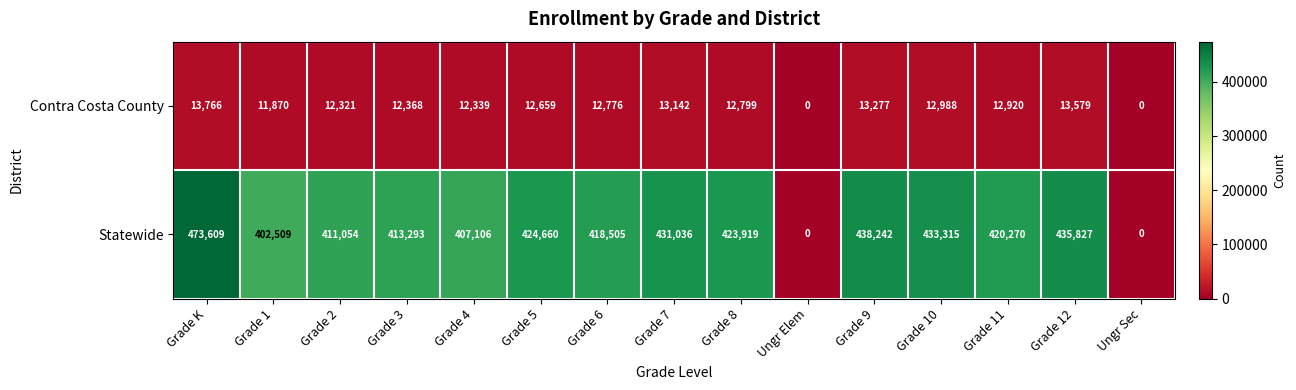

Reading right to left, extract all data points from this chart.

Contra Costa County: Ungr Sec=0	Grade 12=13579	Grade 11=12920	Grade 10=12988	Grade 9=13277	Ungr Elem=0	Grade 8=12799	Grade 7=13142	Grade 6=12776	Grade 5=12659	Grade 4=12339	Grade 3=12368	Grade 2=12321	Grade 1=11870	Grade K=13766
Statewide: Ungr Sec=0	Grade 12=435827	Grade 11=420270	Grade 10=433315	Grade 9=438242	Ungr Elem=0	Grade 8=423919	Grade 7=431036	Grade 6=418505	Grade 5=424660	Grade 4=407106	Grade 3=413293	Grade 2=411054	Grade 1=402509	Grade K=473609